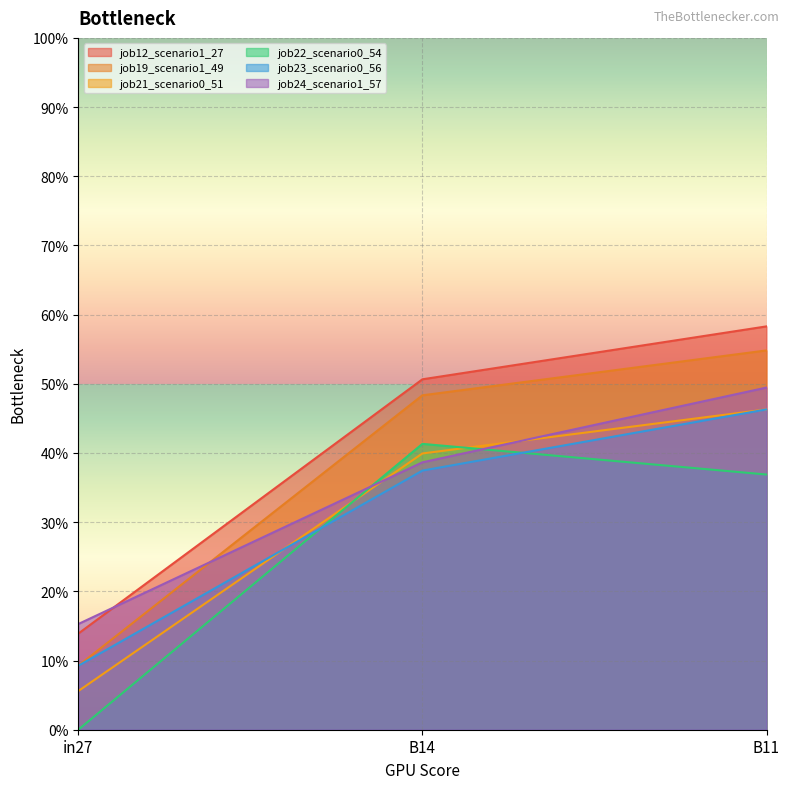

The value of job24_scenario1_57 at B11 is 0.3. True or false?

False